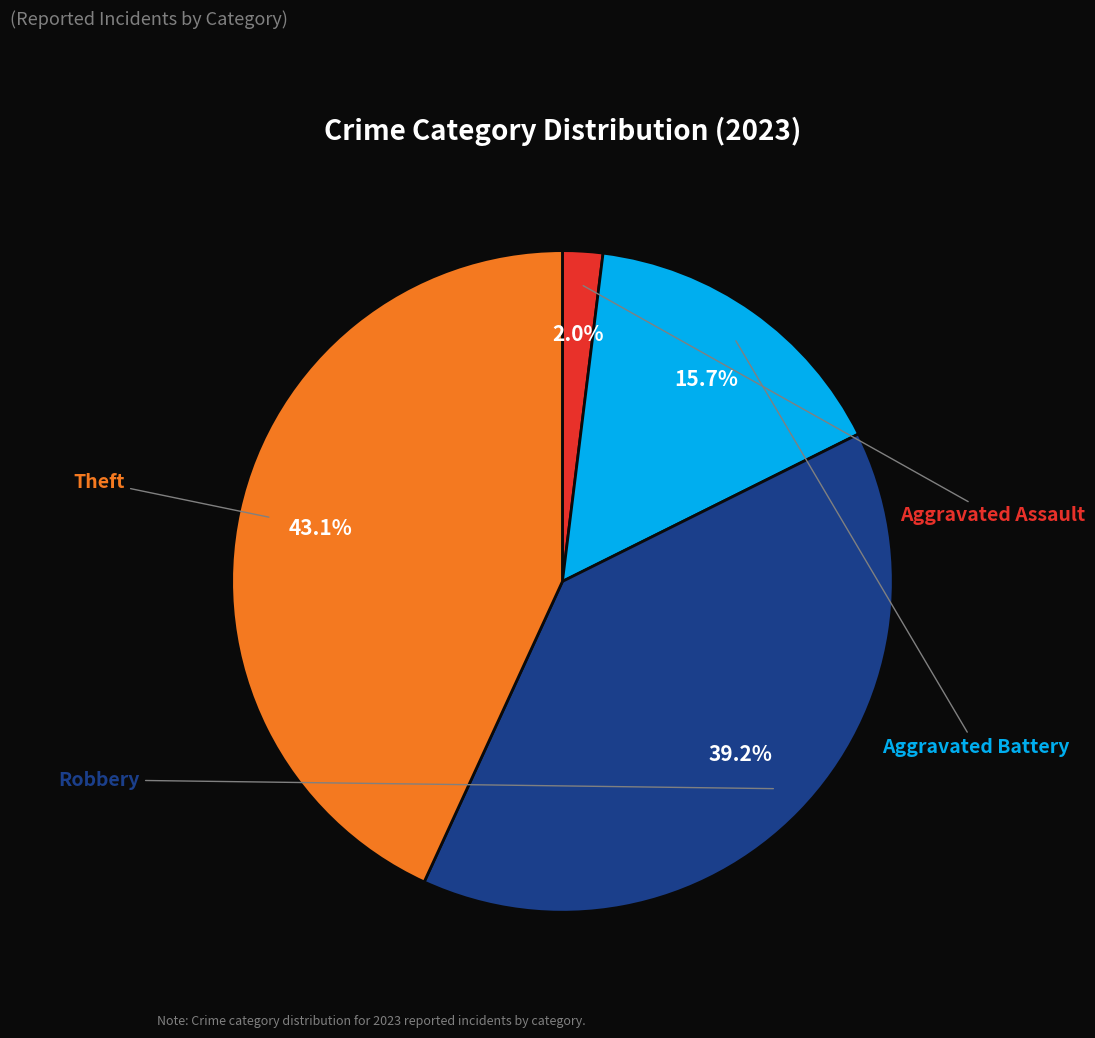

The Theft slice represents 43% of the pie. True or false?

True